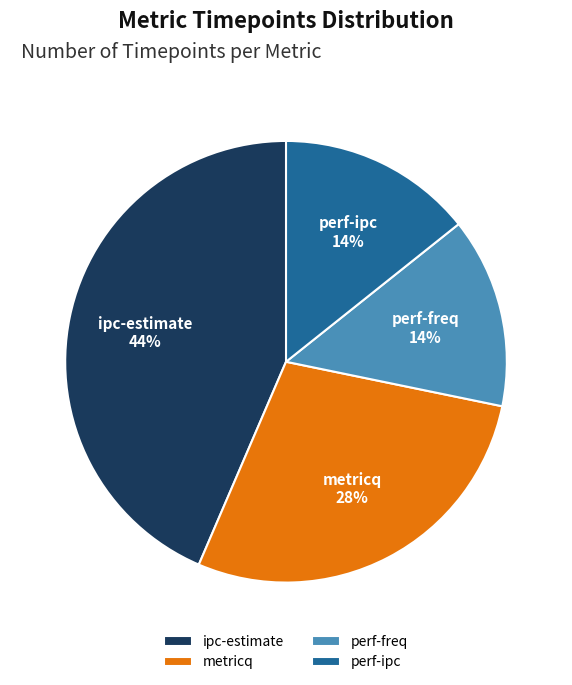

To the nearest percent, what portion does metricq represent?

28%